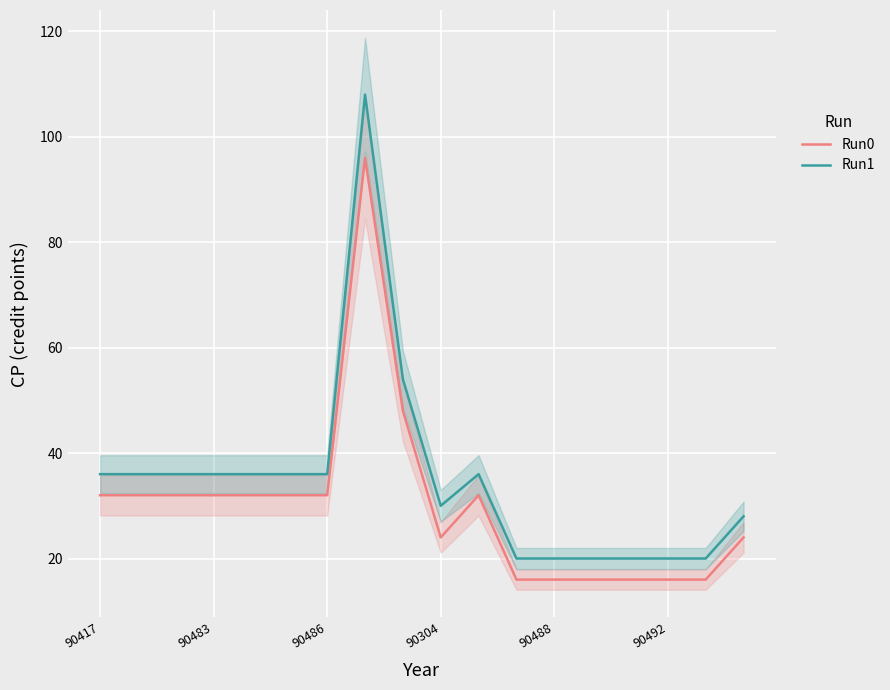

What are all the series names shown in the legend?

Run0, Run1